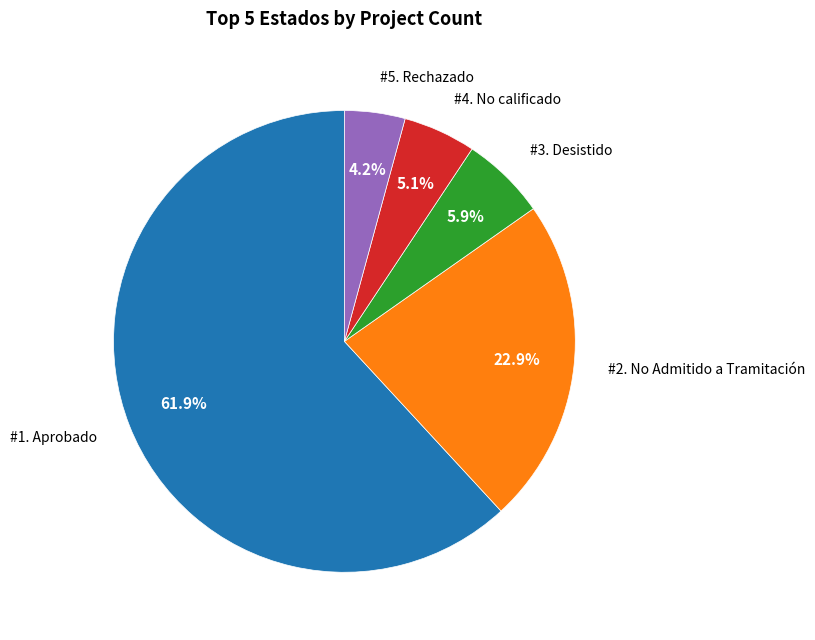

Is there a majority slice in this chart?

Yes